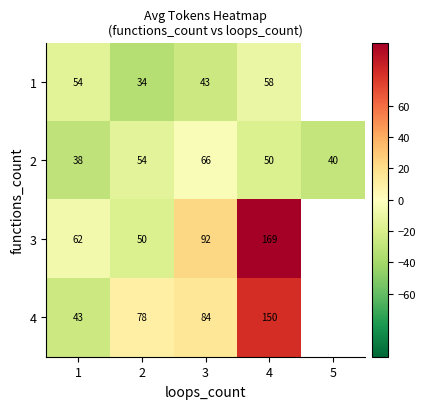

Is the value of 4 at 3 greater than the value of 2 at 4?

Yes